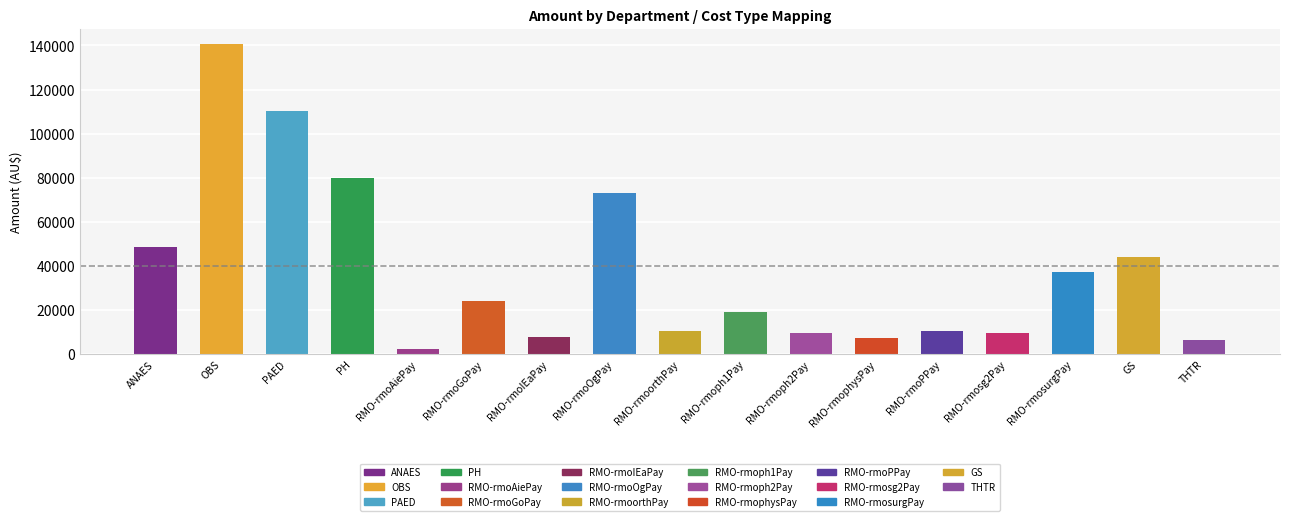

At which label does the data first exceed 19249?

ANAES